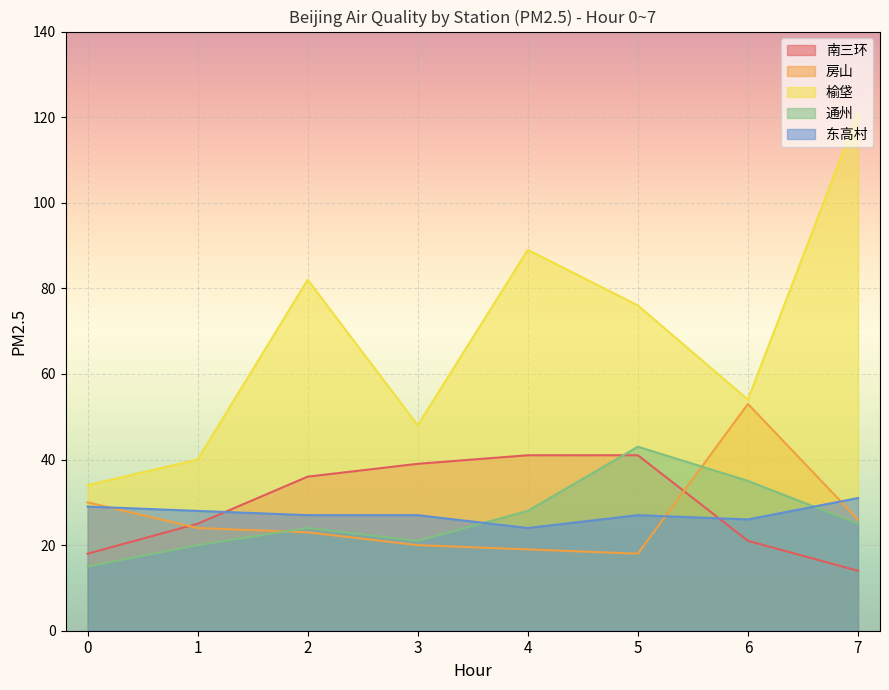

Where is the first local minimum for 通州?

3